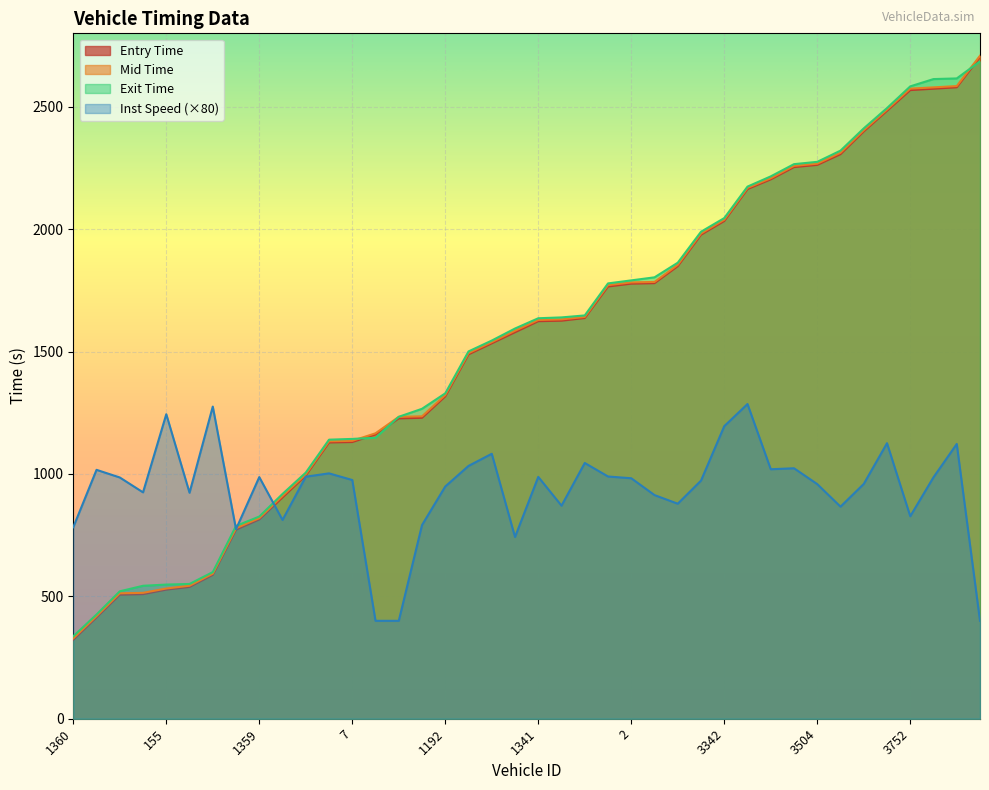

What is the sum of all mid values?

61459.0